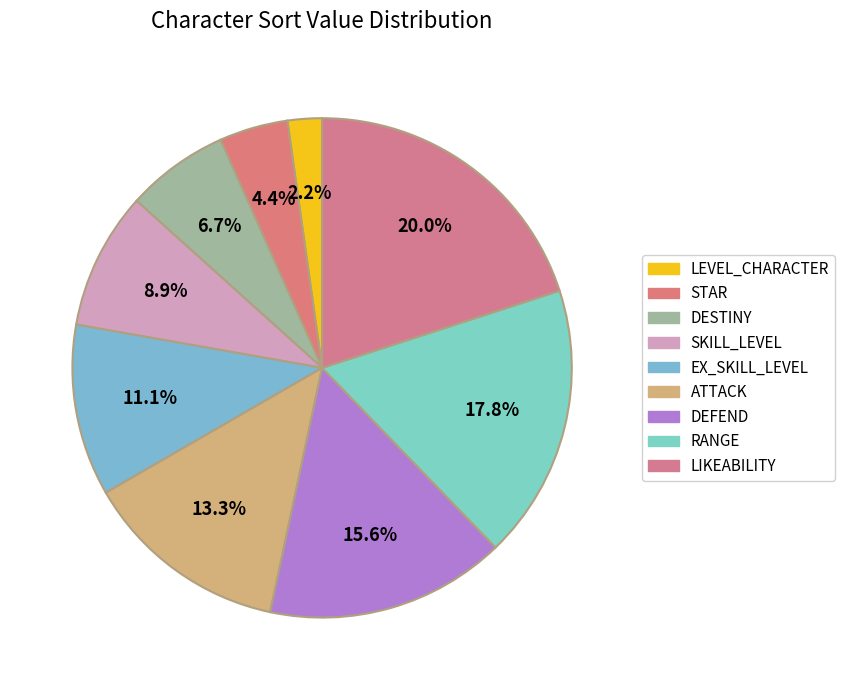

How many slices are in this pie chart?

9